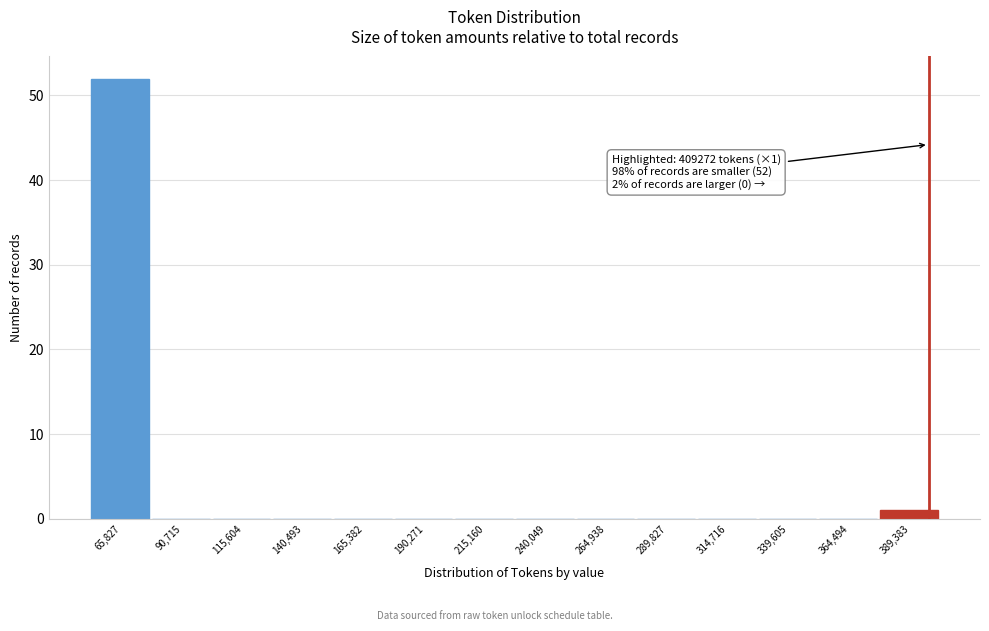

Reading left to right, list all the values displayed in this chart.

65,827=52	90,715=0	115,604=0	140,493=0	165,382=0	190,271=0	215,160=0	240,049=0	264,938=0	289,827=0	314,716=0	339,605=0	364,494=0	389,383=1